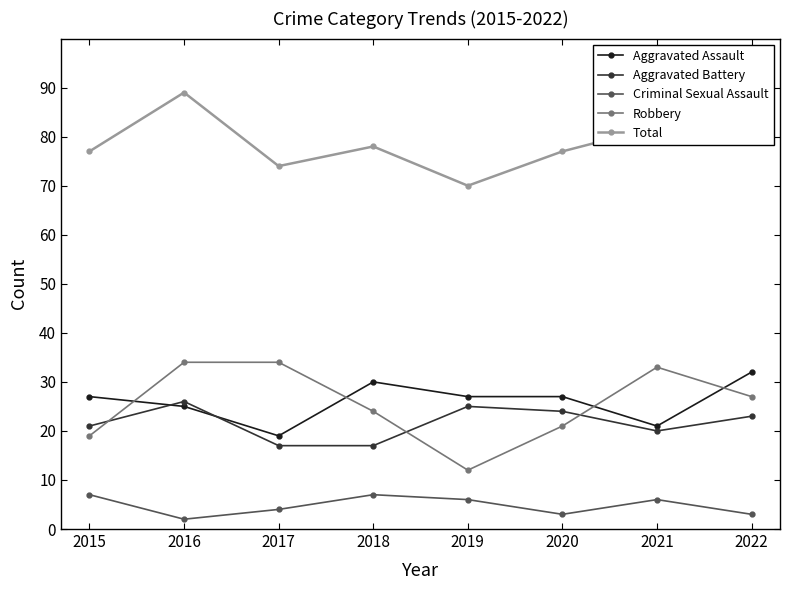

What is the total value across all series at 2020?

152